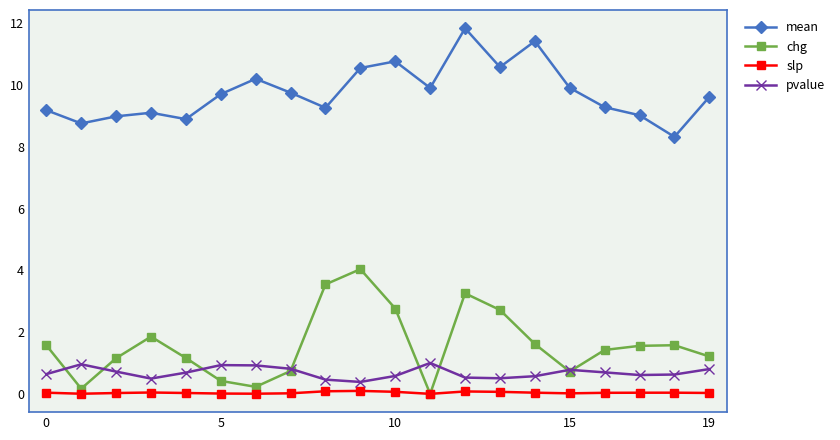

Count the number of categories in the chart.

20